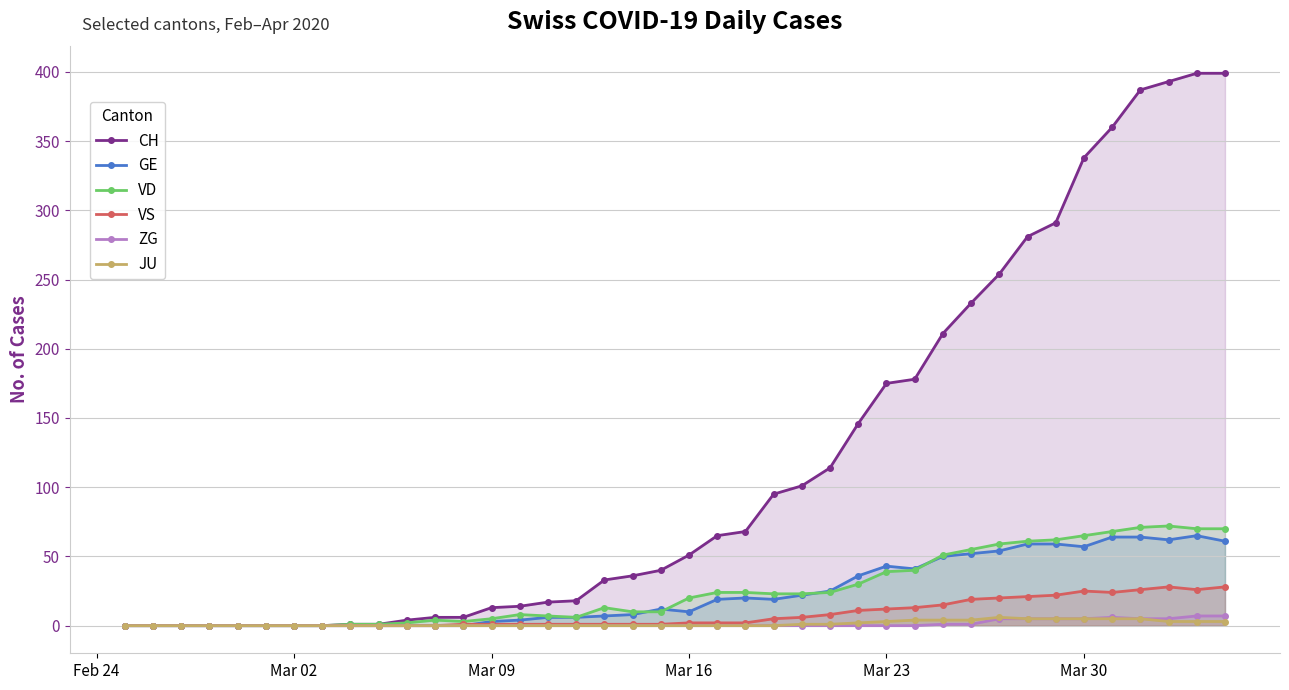

True or false: GE has more than 2 interior local peaks.

True